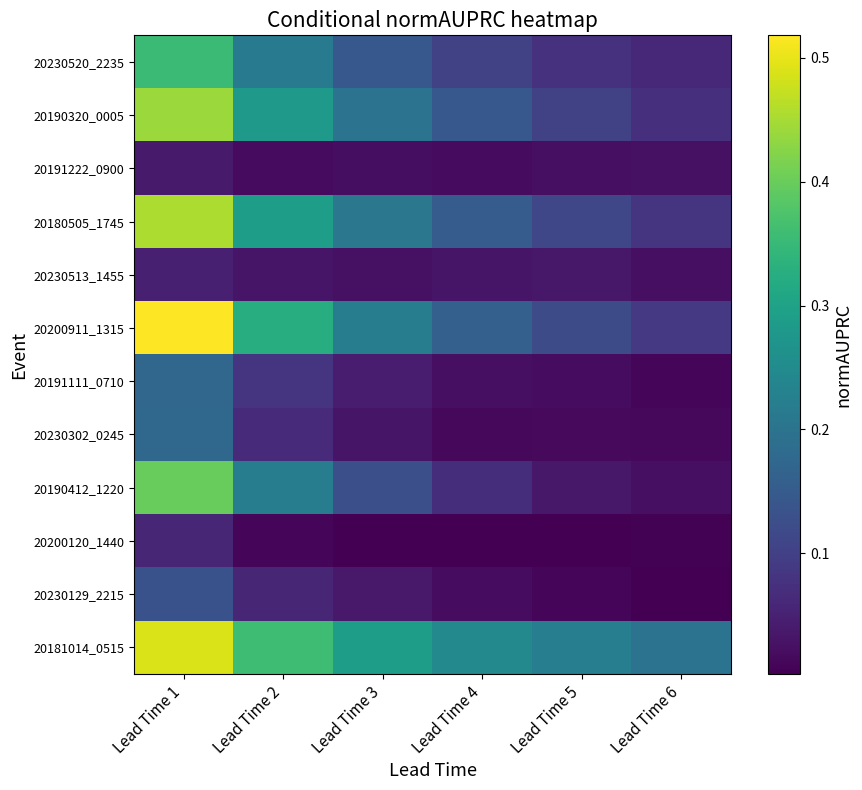

Rank the series at Lead Time 2 from highest to lowest value.

20181014_0515, 20200911_1315, 20180505_1745, 20190320_0005, 20190412_1220, 20230520_2235, 20191111_0710, 20230302_0245, 20230129_2215, 20230513_1455, 20191222_0900, 20200120_1440